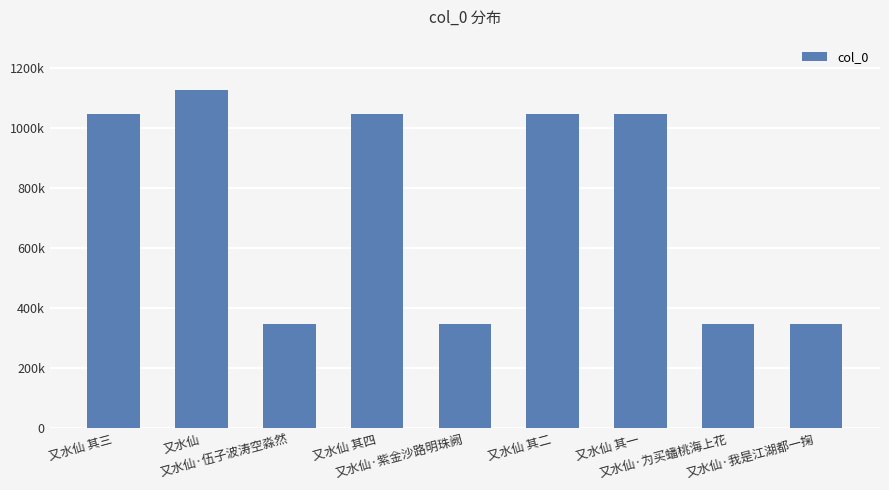

What is the label of the 9th bar from the right?

又水仙 其三